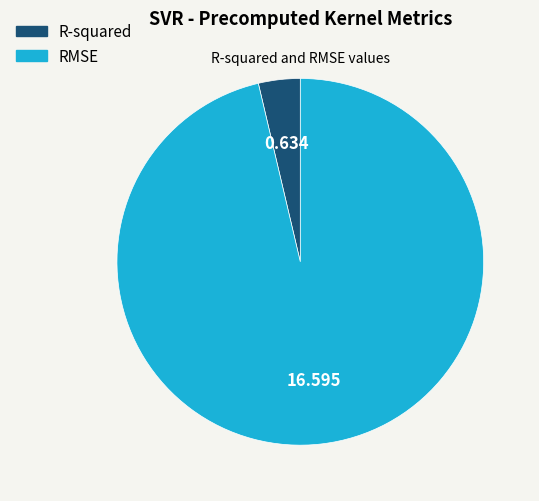

How many slices are in this pie chart?

2